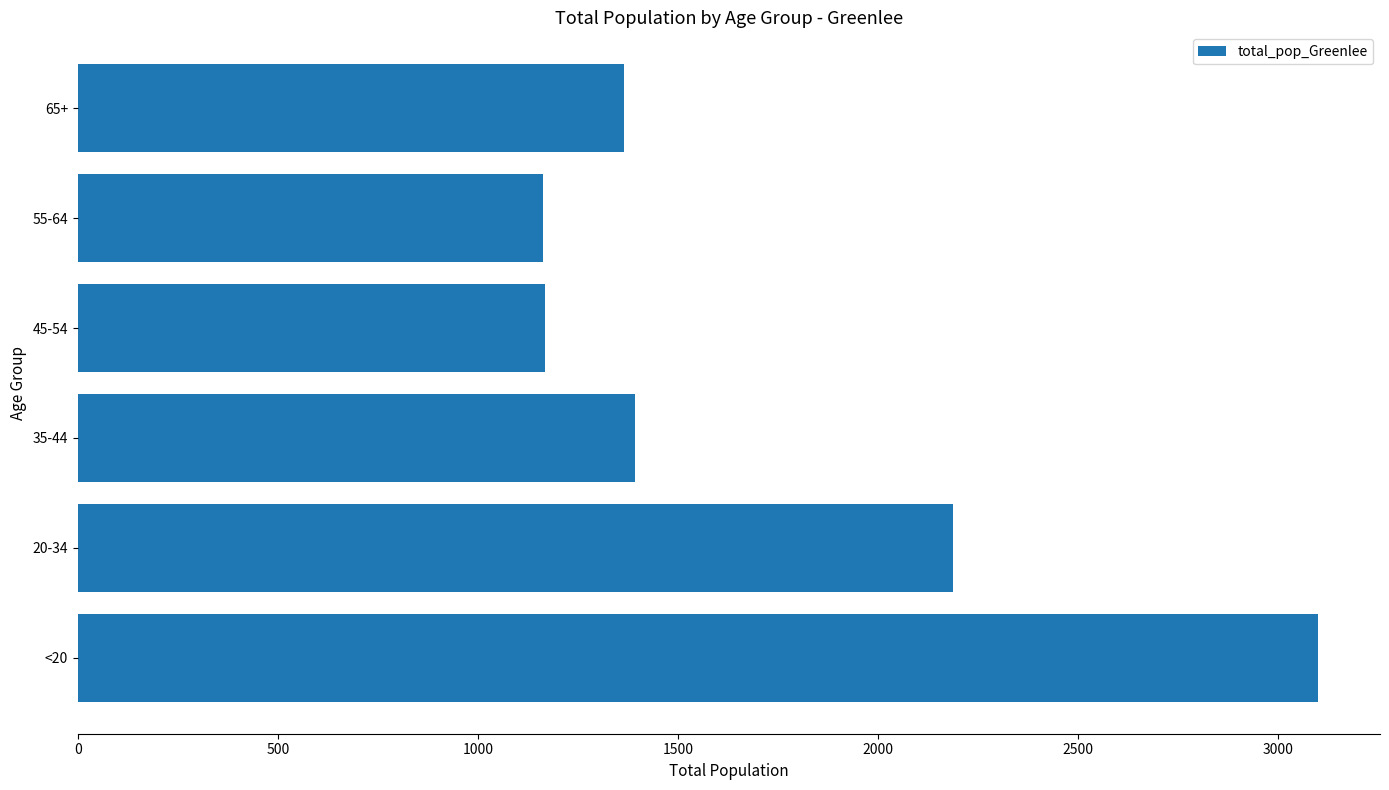

At which label is the value closest to 2131?

20-34